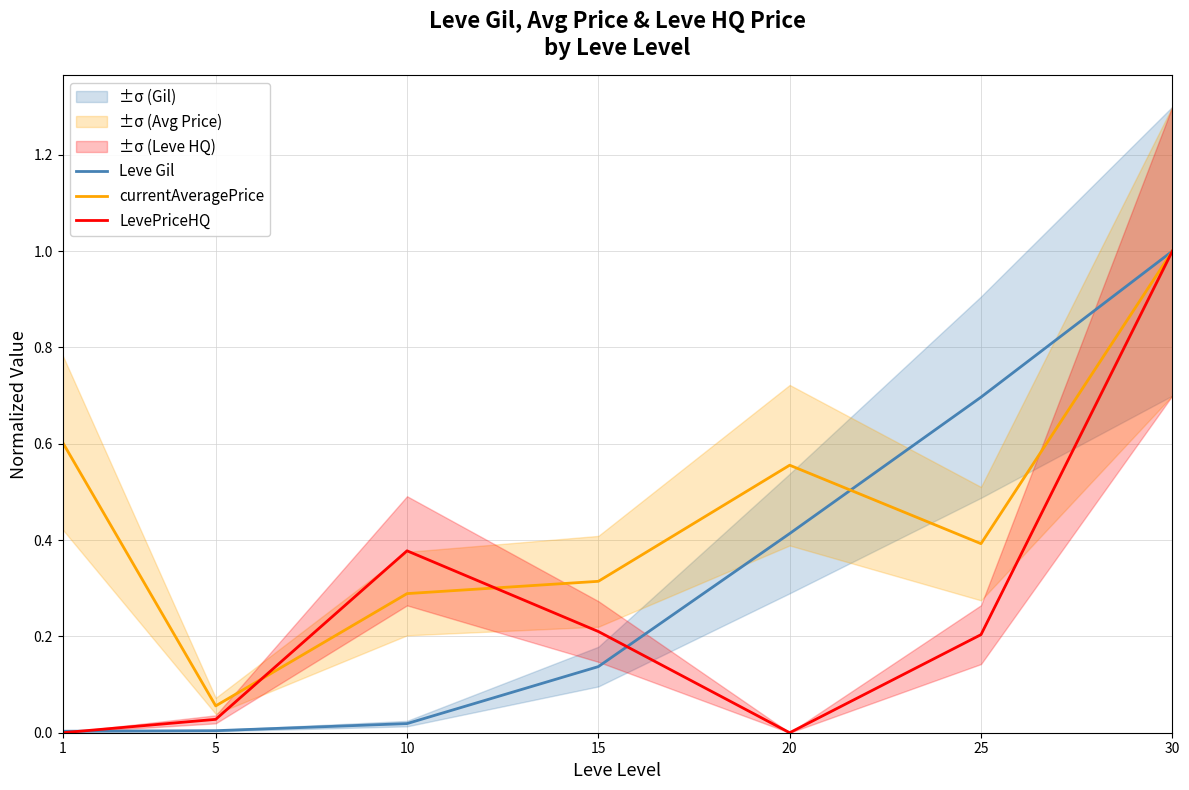

Reading left to right, transcribe all the data shown in this chart.

Leve Gil: 1=0.0	5=0.0	10=0.0	15=0.1	20=0.4	25=0.7	30=1.0
currentAveragePrice: 1=0.6	5=0.1	10=0.3	15=0.3	20=0.6	25=0.4	30=1.0
LevePriceHQ: 1=0.0	5=0.0	10=0.4	15=0.2	20=0.0	25=0.2	30=1.0